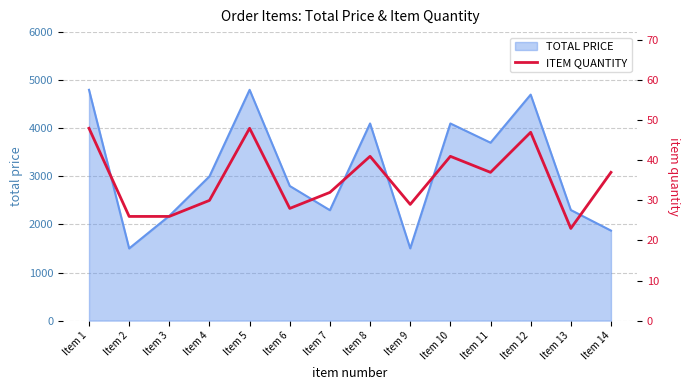

True or false: the data shows 41 at Item 8.

True